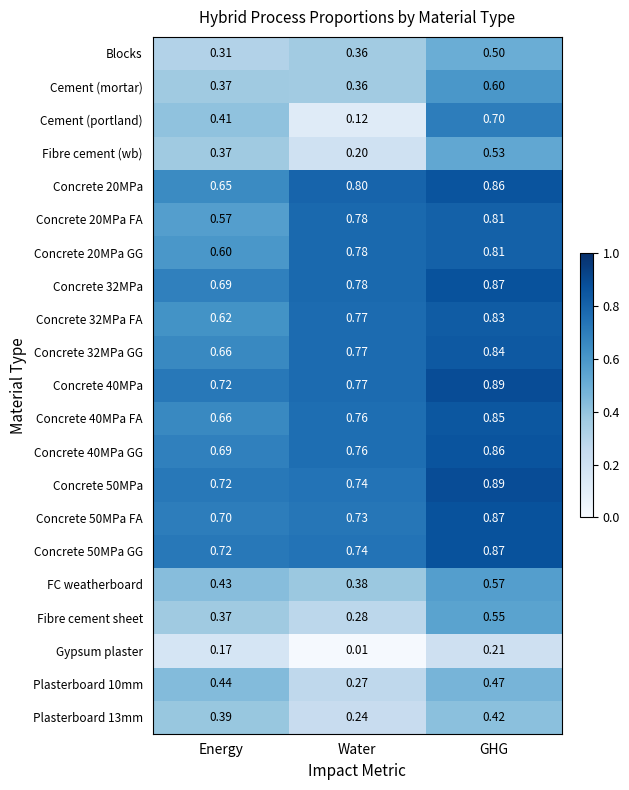

Between Energy and Water, which is larger?

Water